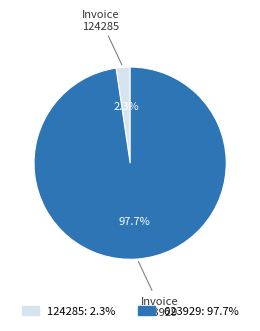

Which slice is the smallest?

124285